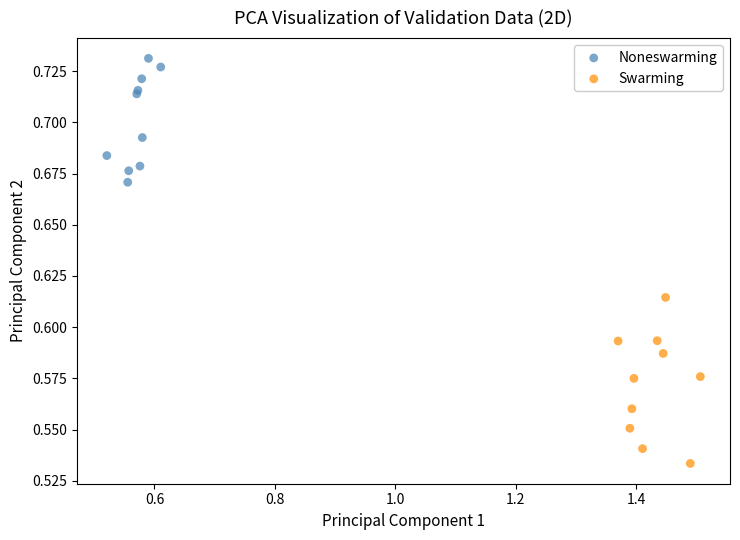

Which series reaches the maximum Y coordinate?

Noneswarming